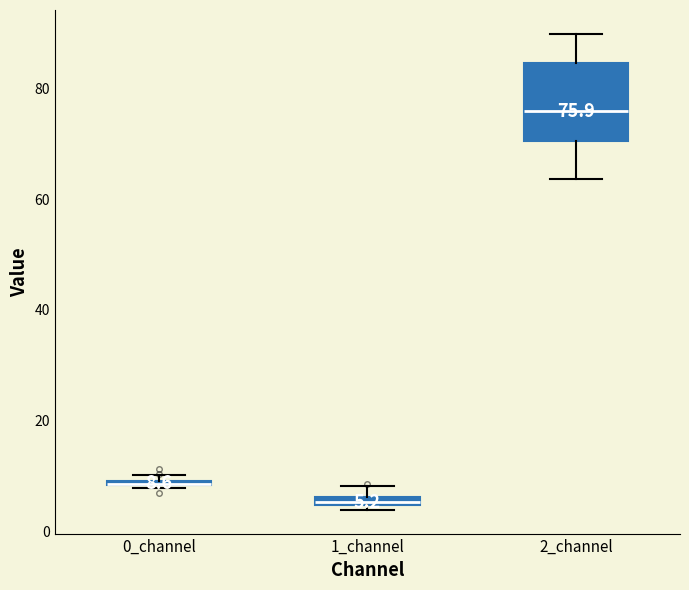

Which box is the tallest, from its lower edge to its upper edge?

2_channel